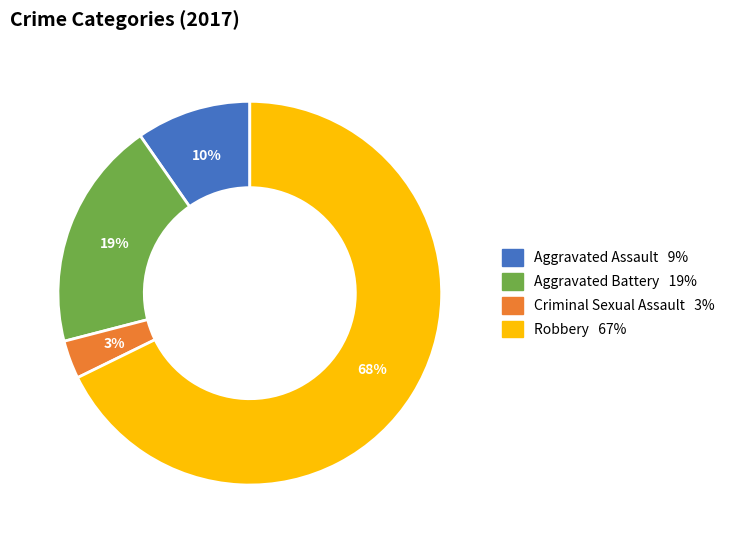

Is the sum of Robbery and Criminal Sexual Assault greater than half?

Yes